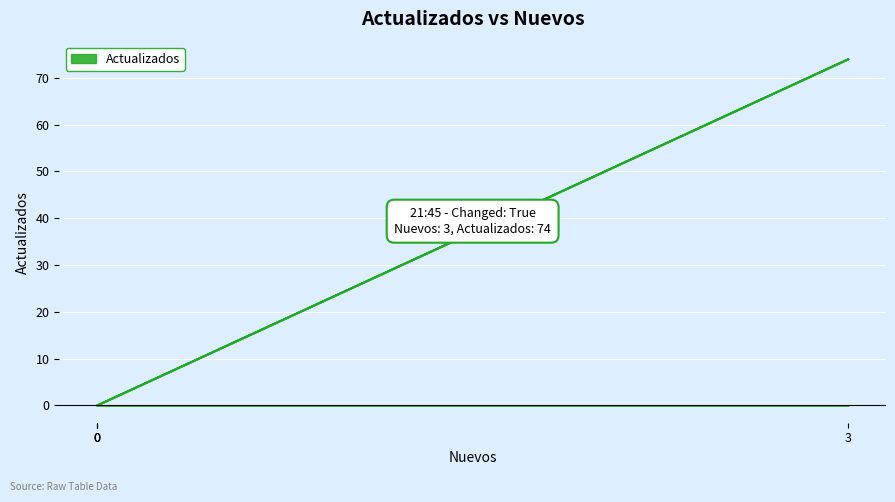

What is the value of the 2nd point from the left?

74